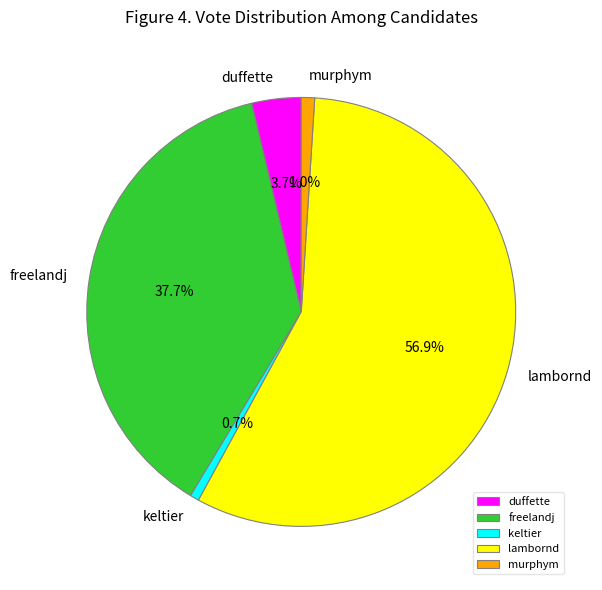

Which category has the biggest portion of the pie?

lambornd